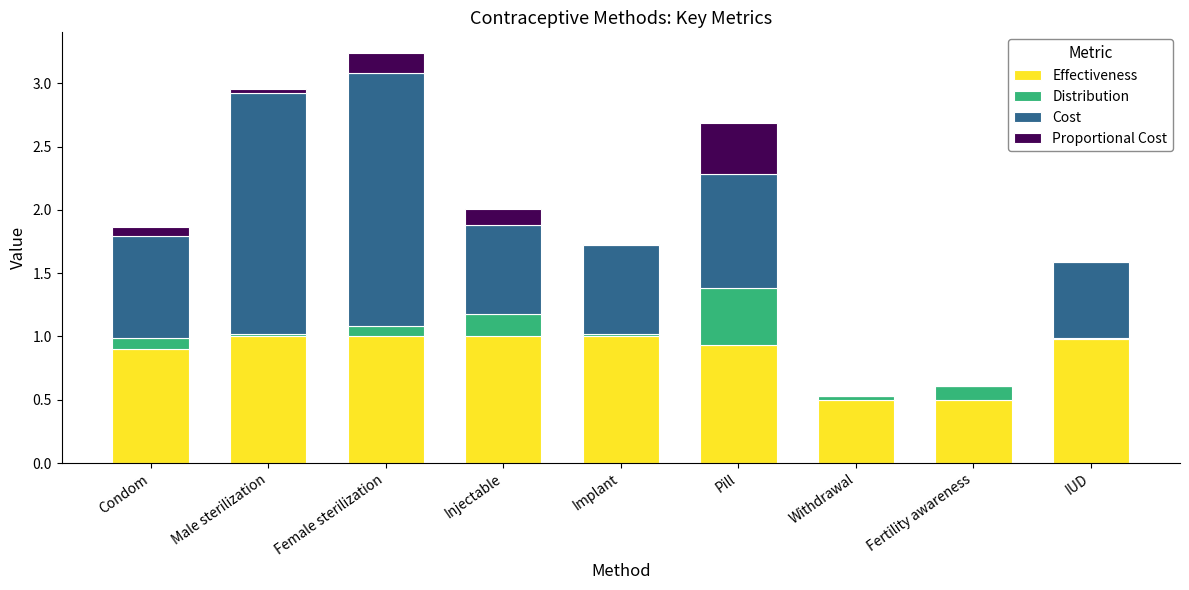

What is the highest value of the Effectiveness series?

1.0